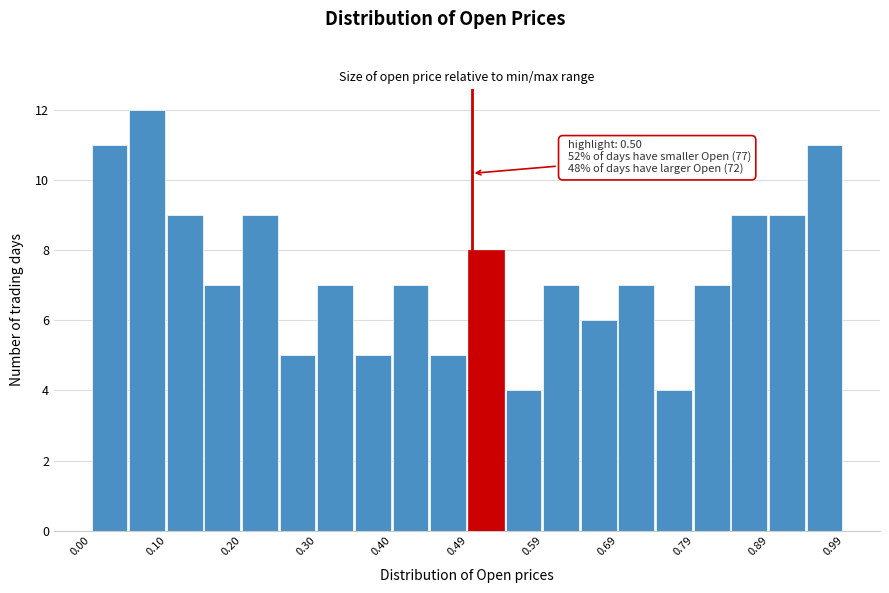

Which range on the x-axis has the tallest bar?

0.05 to 0.10